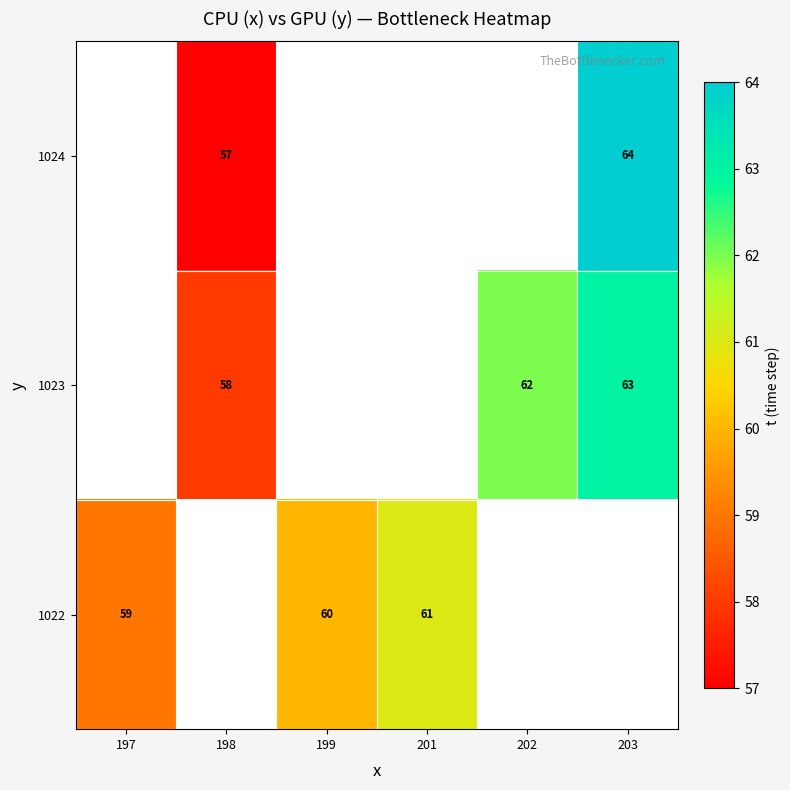

What is the maximum value shown in the chart?

64.0